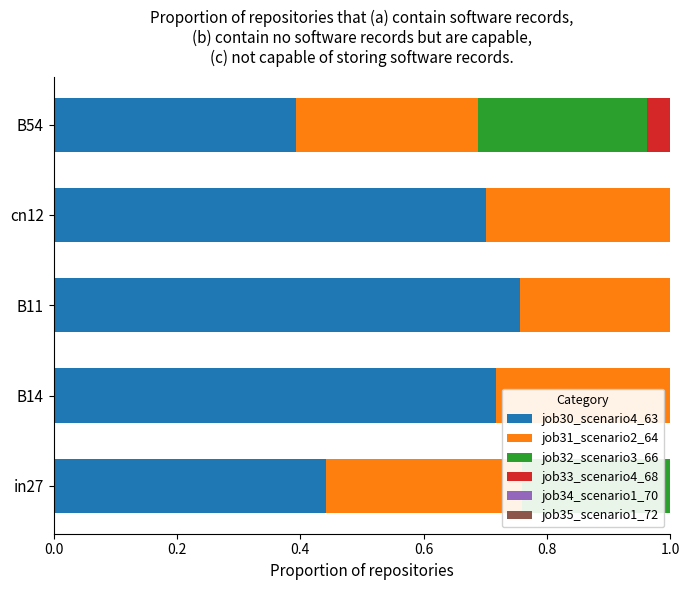

What is the total value across all series at in27?

1.6